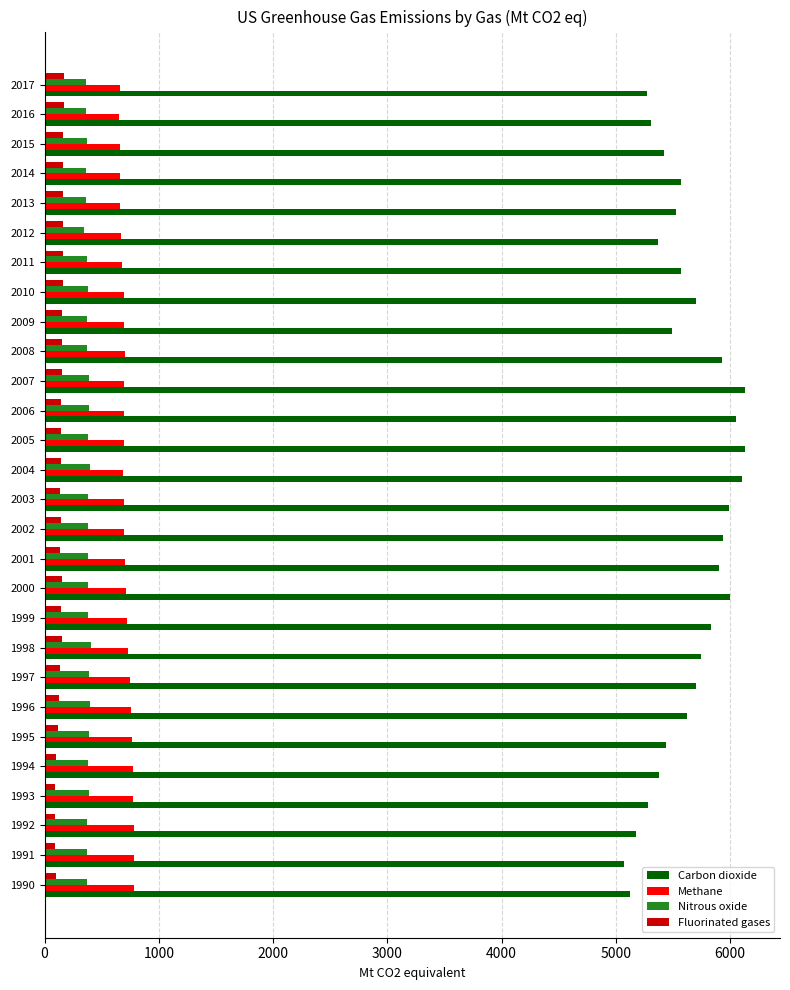

What is the sum of all Fluorinated gases values?

3904.7